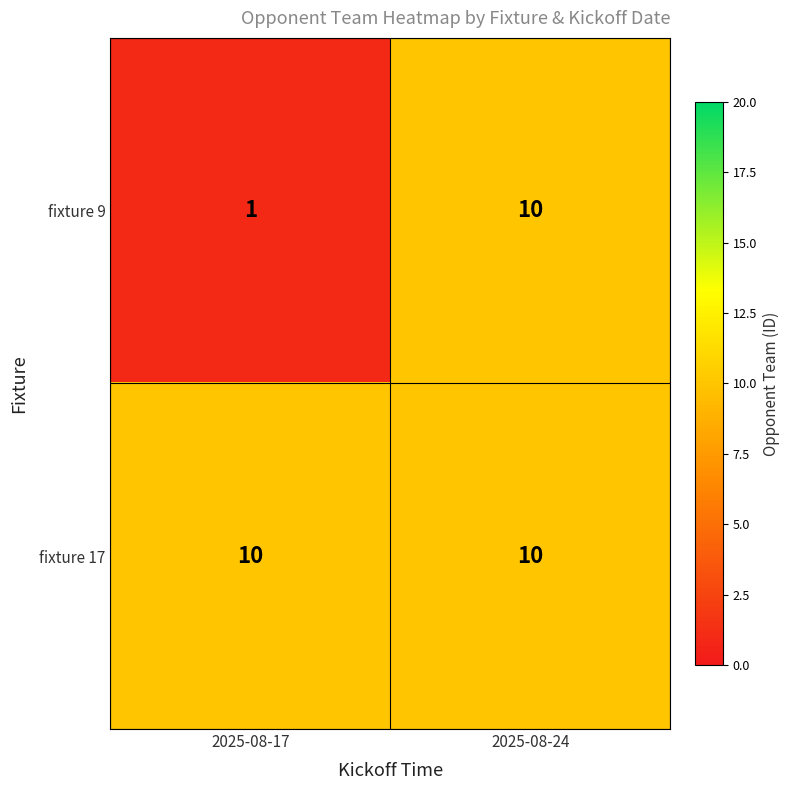

Which series changed the most between 2025-08-17 and 2025-08-24?

fixture 9